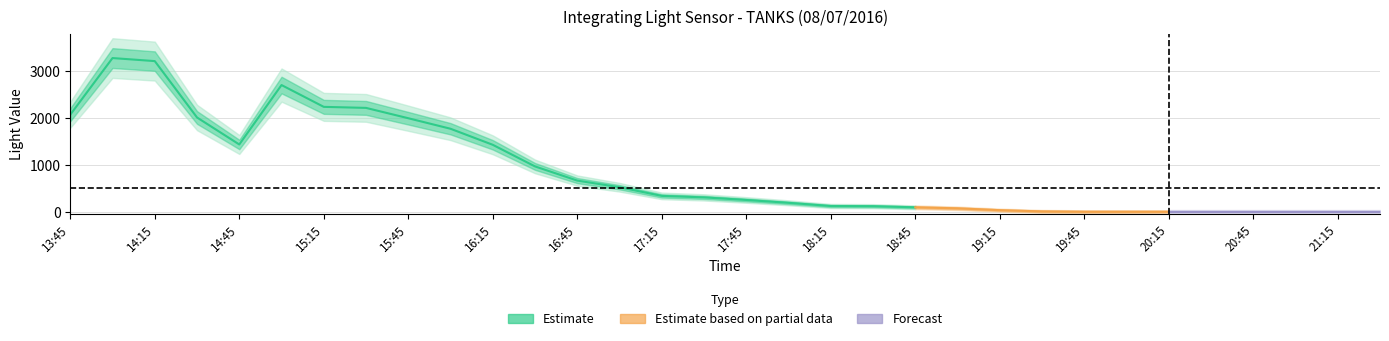

True or false: raw and calibrated cross at least once.

False